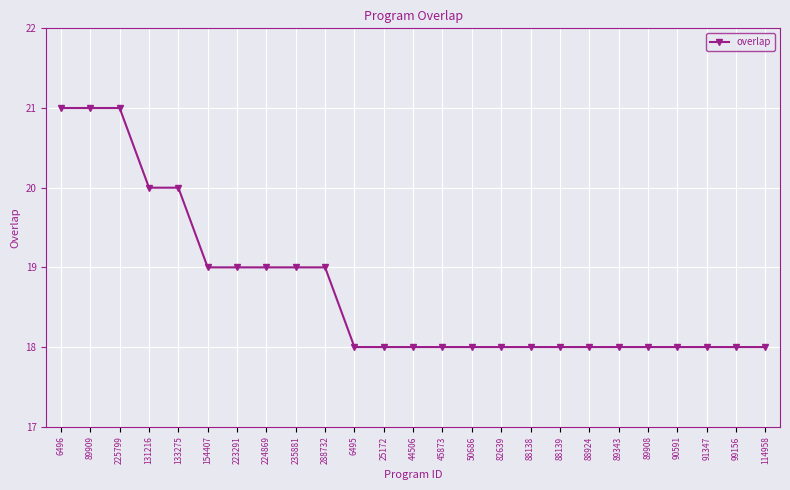

What is the value of the 5th point from the left?

20